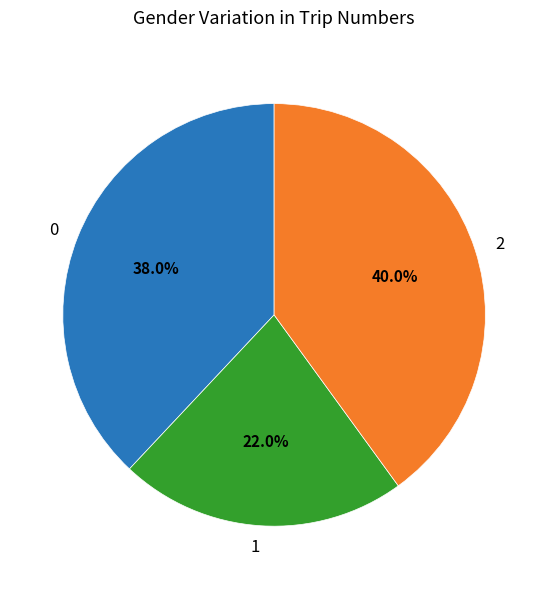

Rank the categories by value from lowest to highest.

1, 0, 2